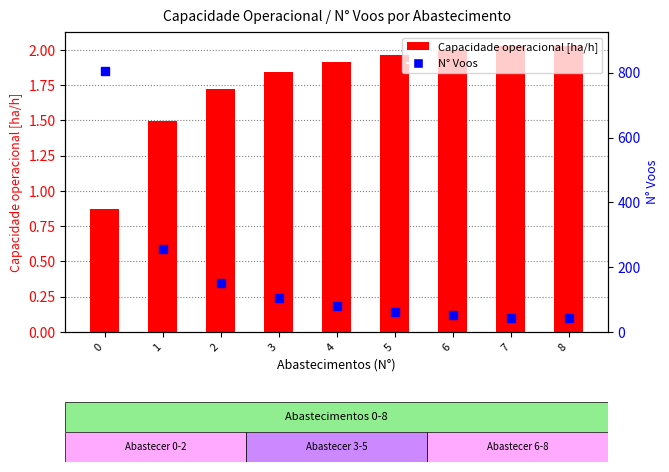

Is the value of Capacidade operacional [ha/h] at 6 greater than the value of N° Voos at 5?

No